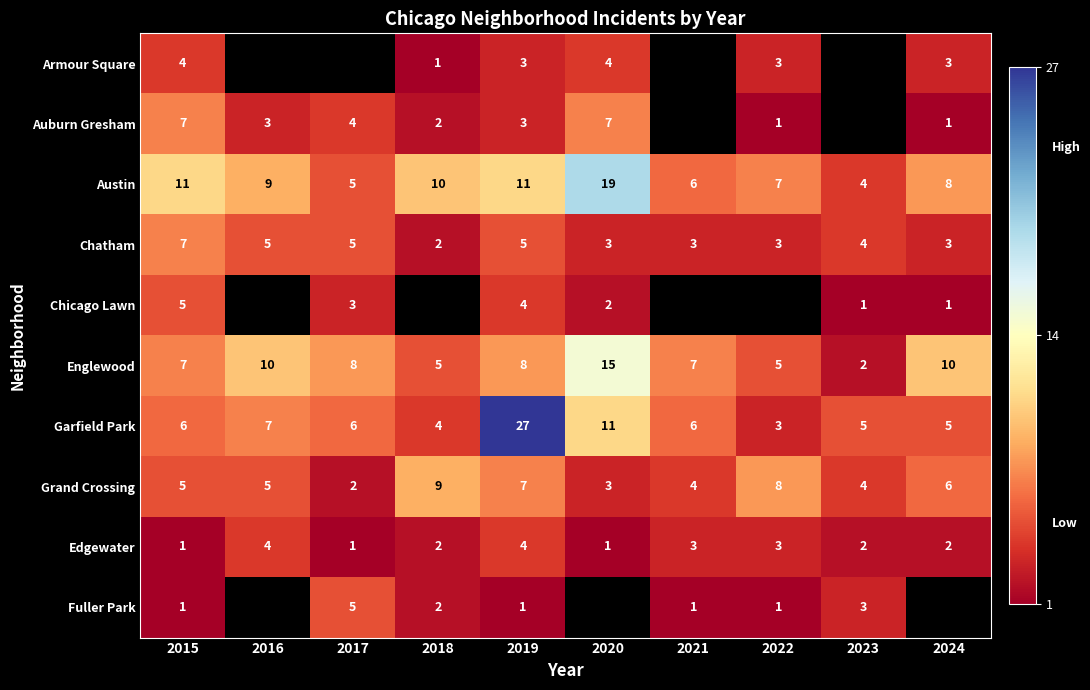

True or false: Garfield Park has a value of 4 at 2018.

True